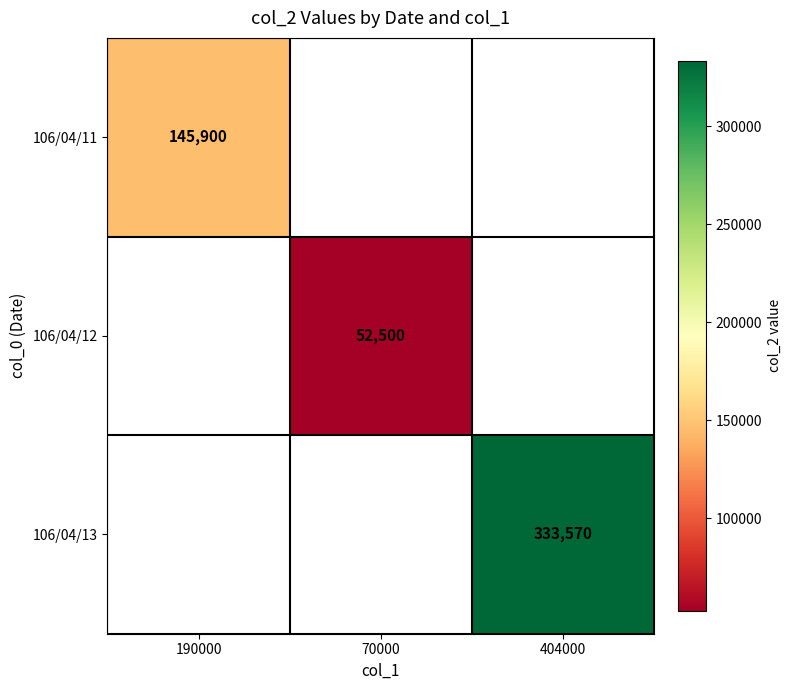

Is it true that 106/04/13 equals 333570 at 404000?

True